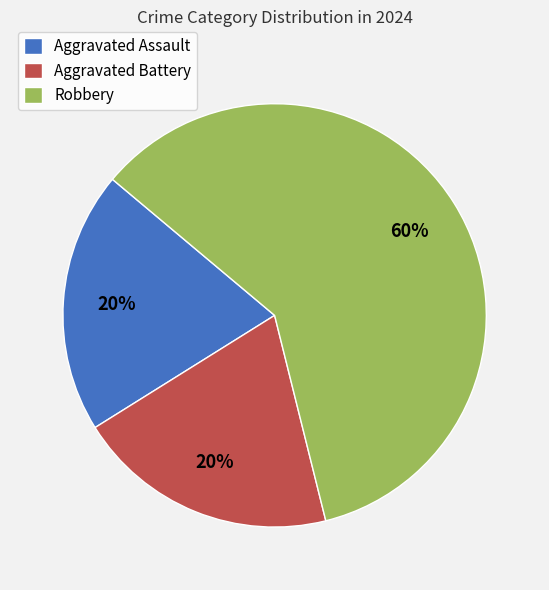

Count the number of slices in the pie.

3